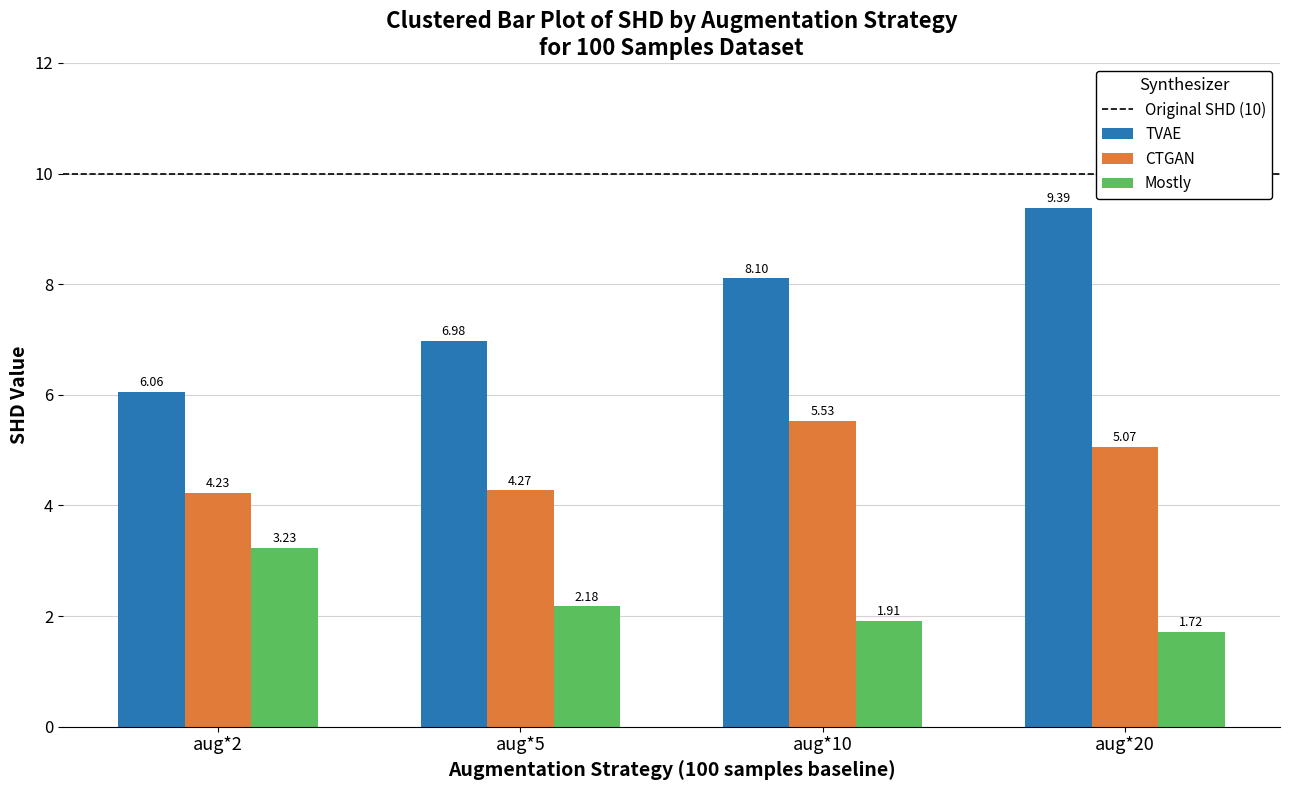

At how many categories does at least one series exceed 7?

2